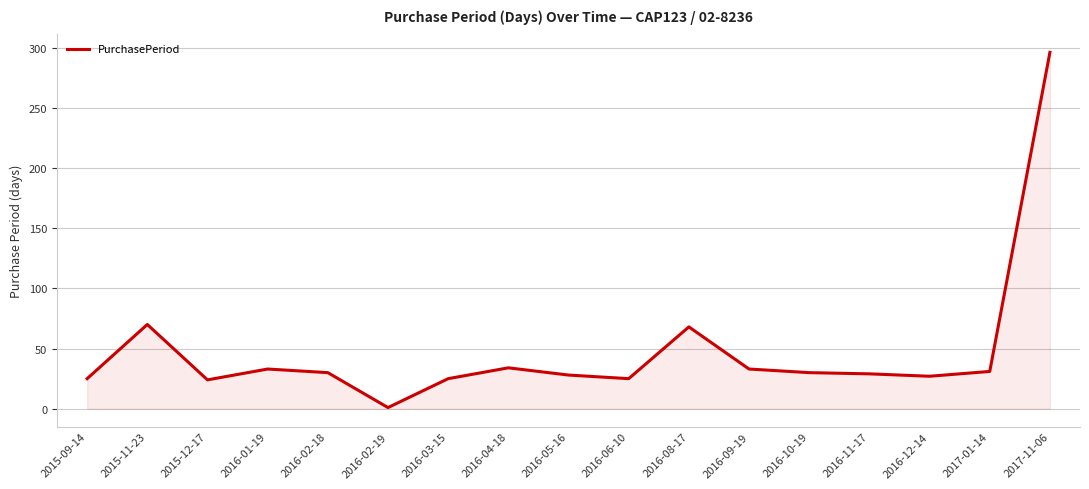

What is the greatest value displayed?

296